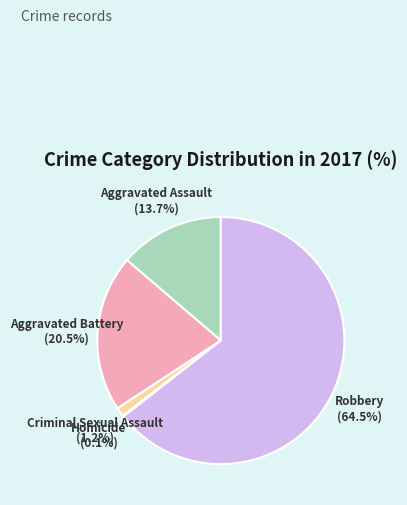

Is Robbery the majority of the pie?

Yes